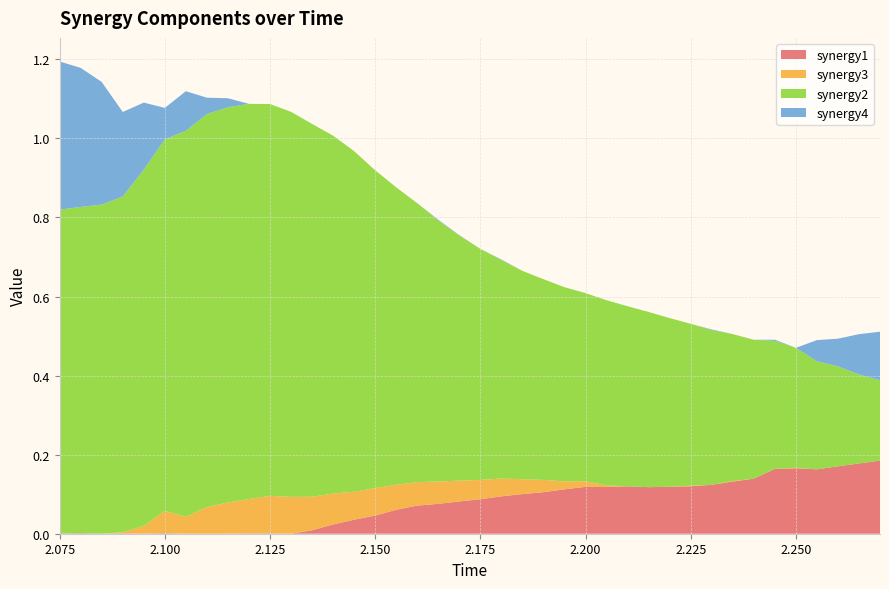

Reading left to right, extract all data points from this chart.

synergy1: 2.075=0.0	2.08=0.0	2.085=0.0	2.09=0.0	2.095=0.0	2.1=0.0	2.105=0.0	2.11=0.0	2.115=0.0	2.12=0.0	2.125=0.0	2.13=0.0	2.135=0.0	2.14=0.0	2.145=0.0	2.15=0.0	2.155=0.1	2.16=0.1	2.165=0.1	2.17=0.1	2.175=0.1	2.18=0.1	2.185=0.1	2.19=0.1	2.195=0.1	2.2=0.1	2.205=0.1	2.21=0.1	2.215=0.1	2.22=0.1	2.225=0.1	2.23=0.1	2.235=0.1	2.24=0.1	2.245=0.2	2.25=0.2	2.255=0.2	2.26=0.2	2.265=0.2	2.27=0.2
synergy2: 2.075=0.8	2.08=0.8	2.085=0.8	2.09=0.8	2.095=0.9	2.1=0.9	2.105=1.0	2.11=1.0	2.115=1.0	2.12=1.0	2.125=1.0	2.13=1.0	2.135=0.9	2.14=0.9	2.145=0.9	2.15=0.8	2.155=0.8	2.16=0.7	2.165=0.7	2.17=0.6	2.175=0.6	2.18=0.6	2.185=0.5	2.19=0.5	2.195=0.5	2.2=0.5	2.205=0.5	2.21=0.5	2.215=0.4	2.22=0.4	2.225=0.4	2.23=0.4	2.235=0.4	2.24=0.4	2.245=0.3	2.25=0.3	2.255=0.3	2.26=0.3	2.265=0.2	2.27=0.2
synergy3: 2.075=0.0	2.08=0.0	2.085=0.0	2.09=0.0	2.095=0.0	2.1=0.1	2.105=0.0	2.11=0.1	2.115=0.1	2.12=0.1	2.125=0.1	2.13=0.1	2.135=0.1	2.14=0.1	2.145=0.1	2.15=0.1	2.155=0.1	2.16=0.1	2.165=0.1	2.17=0.1	2.175=0.0	2.18=0.0	2.185=0.0	2.19=0.0	2.195=0.0	2.2=0.0	2.205=0.0	2.21=0.0	2.215=0.0	2.22=0.0	2.225=0.0	2.23=0.0	2.235=0.0	2.24=0.0	2.245=0.0	2.25=0.0	2.255=0.0	2.26=0.0	2.265=0.0	2.27=0.0
synergy4: 2.075=0.4	2.08=0.4	2.085=0.3	2.09=0.2	2.095=0.2	2.1=0.1	2.105=0.1	2.11=0.0	2.115=0.0	2.12=0.0	2.125=0.0	2.13=0.0	2.135=0.0	2.14=0.0	2.145=0.0	2.15=0.0	2.155=0.0	2.16=0.0	2.165=0.0	2.17=0.0	2.175=0.0	2.18=0.0	2.185=0.0	2.19=0.0	2.195=0.0	2.2=0.0	2.205=0.0	2.21=0.0	2.215=0.0	2.22=0.0	2.225=0.0	2.23=0.0	2.235=0.0	2.24=0.0	2.245=0.0	2.25=0.0	2.255=0.1	2.26=0.1	2.265=0.1	2.27=0.1